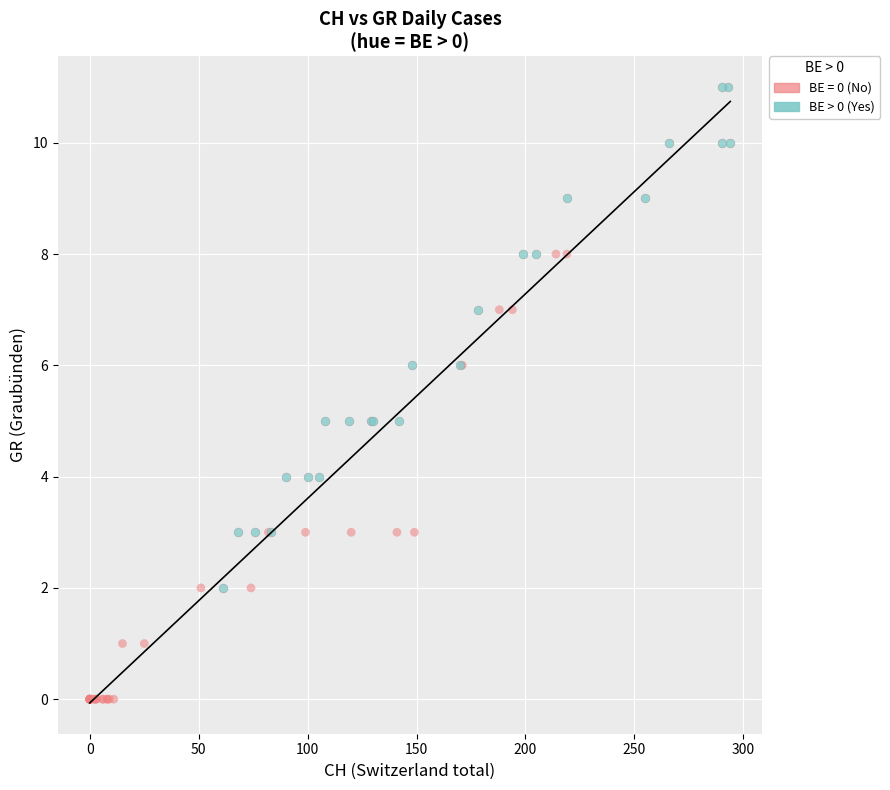

Which series reaches the minimum Y coordinate?

BE = 0 (No)